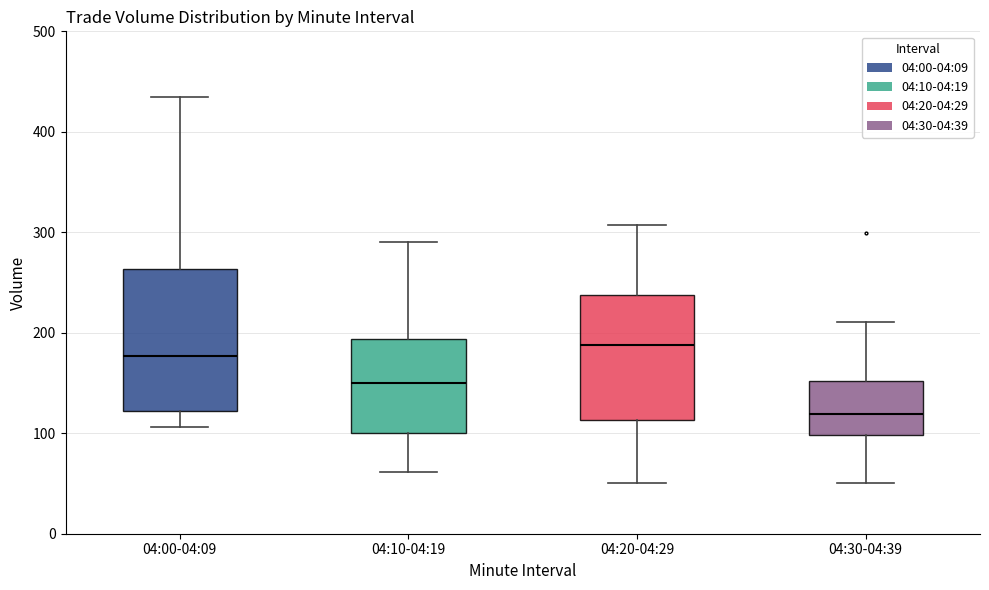

Where does the median line of the box for 04:20-04:29 sit on the y-axis? The values are not printed on the chart, so give them approximately, as read against the axis.

190